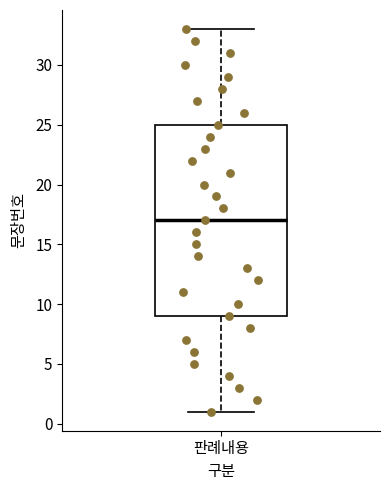

Transcribe this box plot: give where the median line is, the range the box spans, and where the two whiskers end, as read against the y-axis. The values are not printed on the chart, so give them approximately, as read against the axis.

median 17, box 9 to 25, whiskers 1 to 33